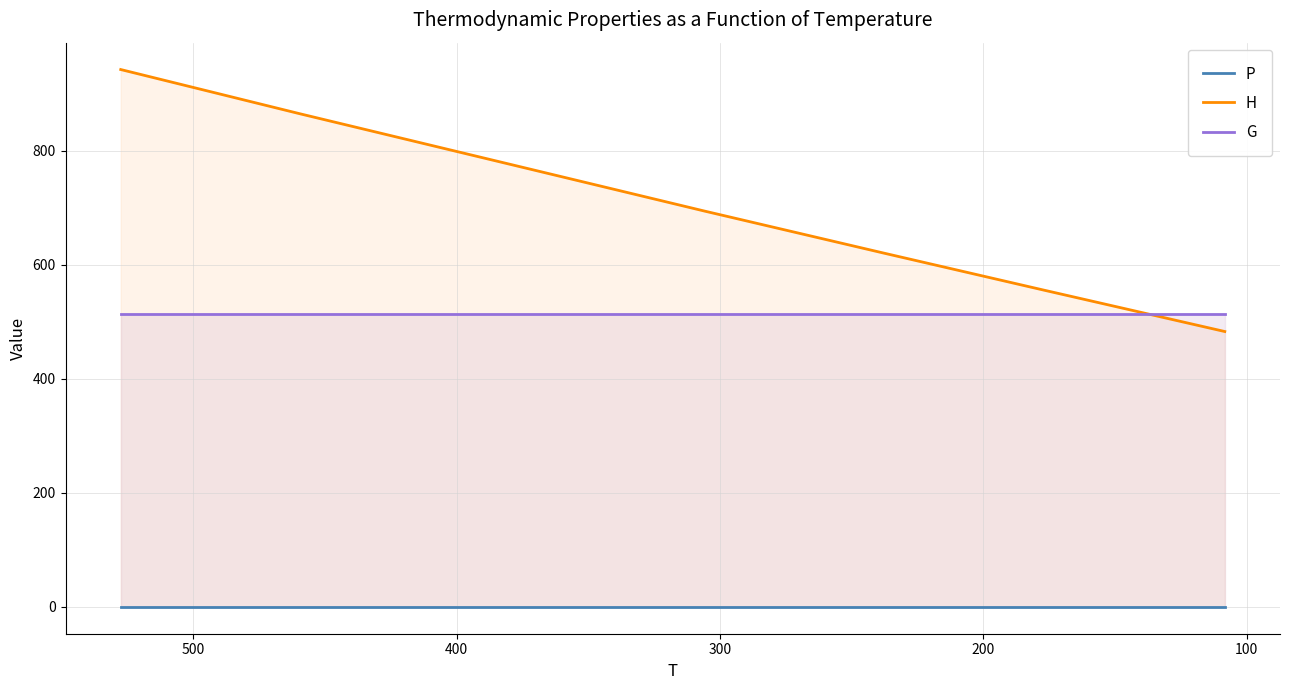

True or false: H and G intersect in this chart.

True